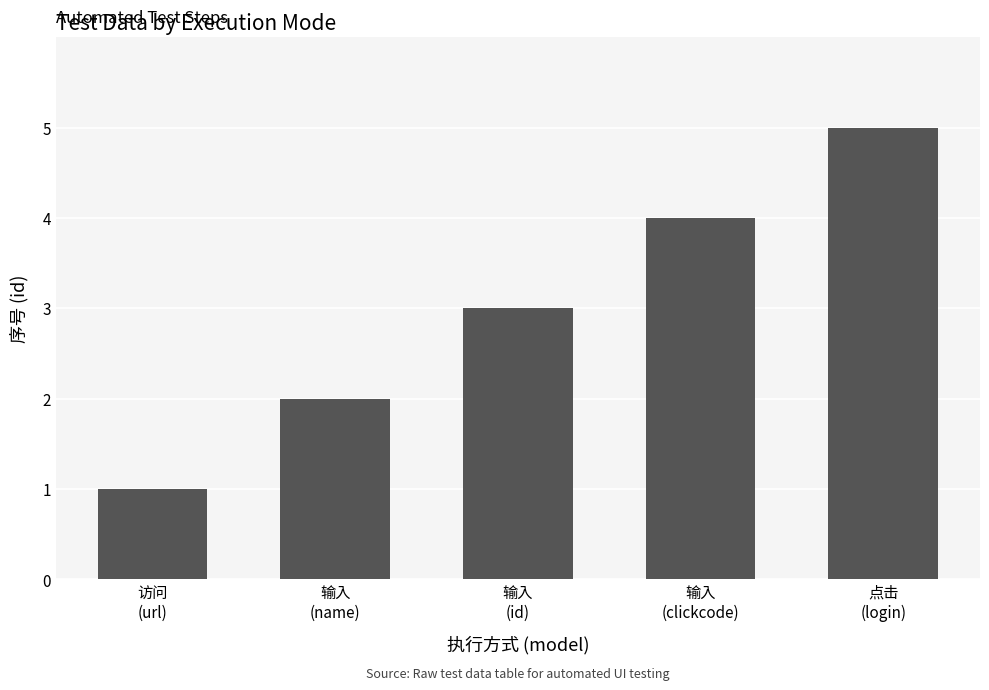

Reading left to right, transcribe all the data shown in this chart.

访问
(url)=1	输入
(name)=2	输入
(id)=3	输入
(clickcode)=4	点击
(login)=5